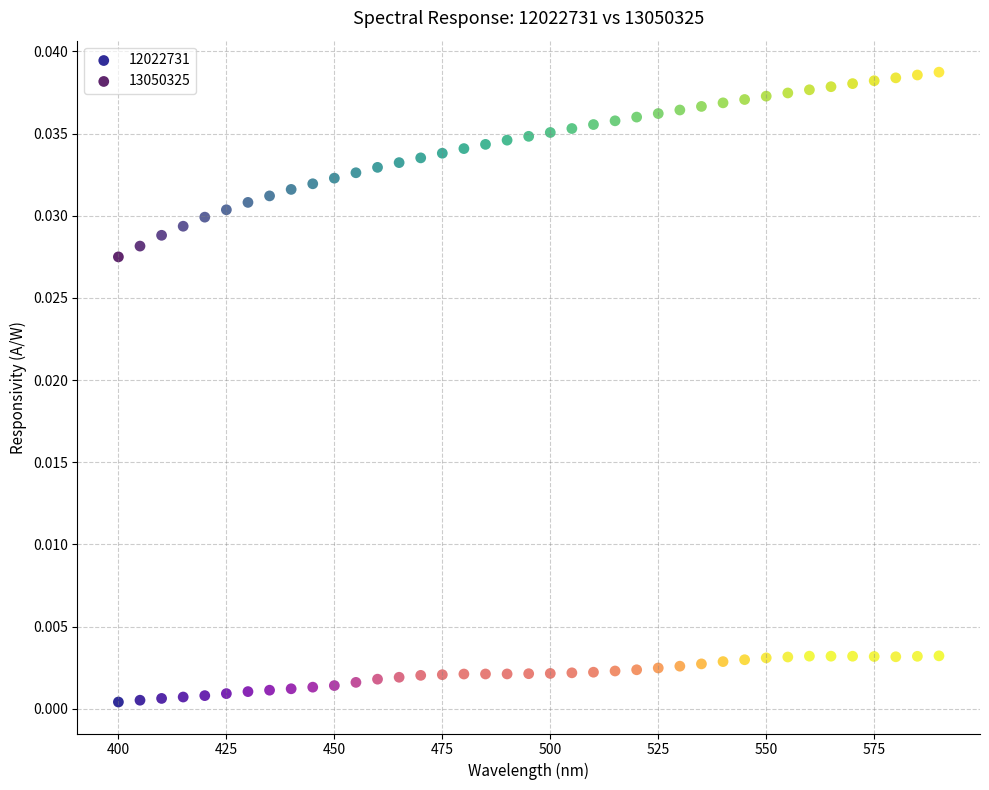

Across all data points, what is the range of X values (max minus min)?

190.0